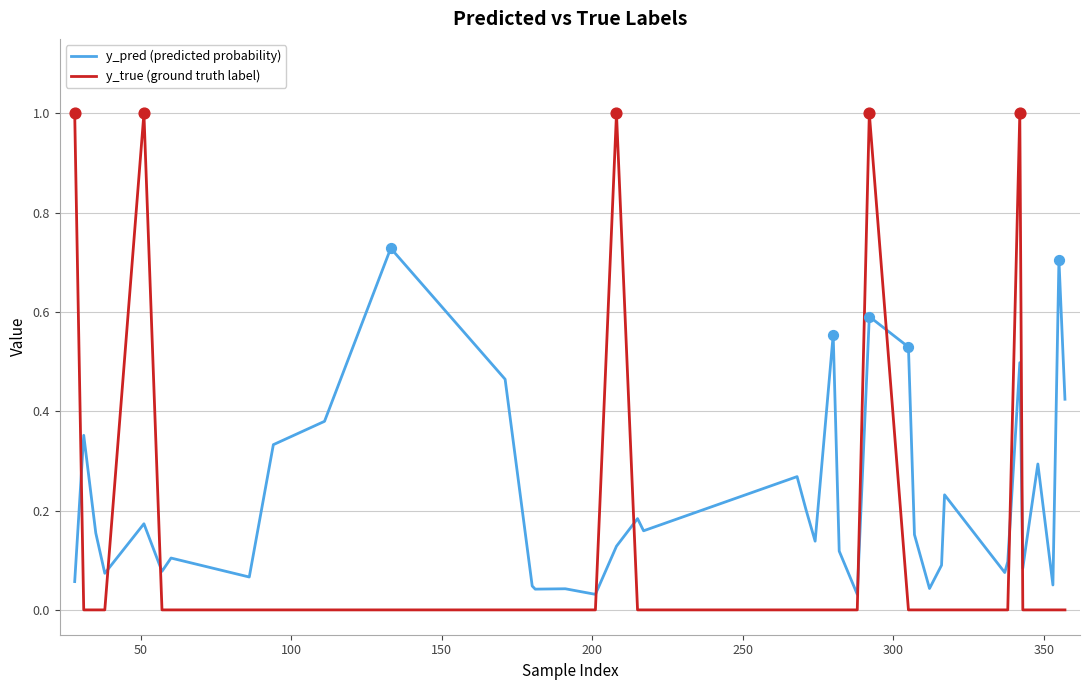

What are all the series names shown in the legend?

y_pred (predicted probability), y_true (ground truth label)